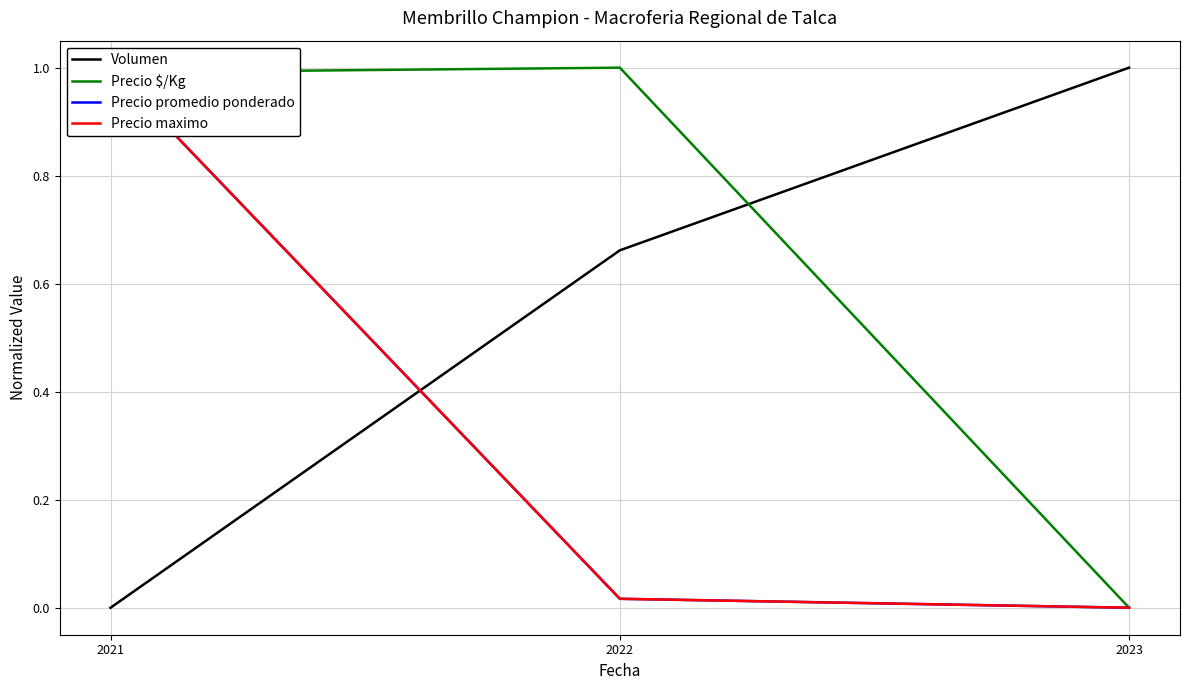

What is the total value across all series at 2023?

1.0